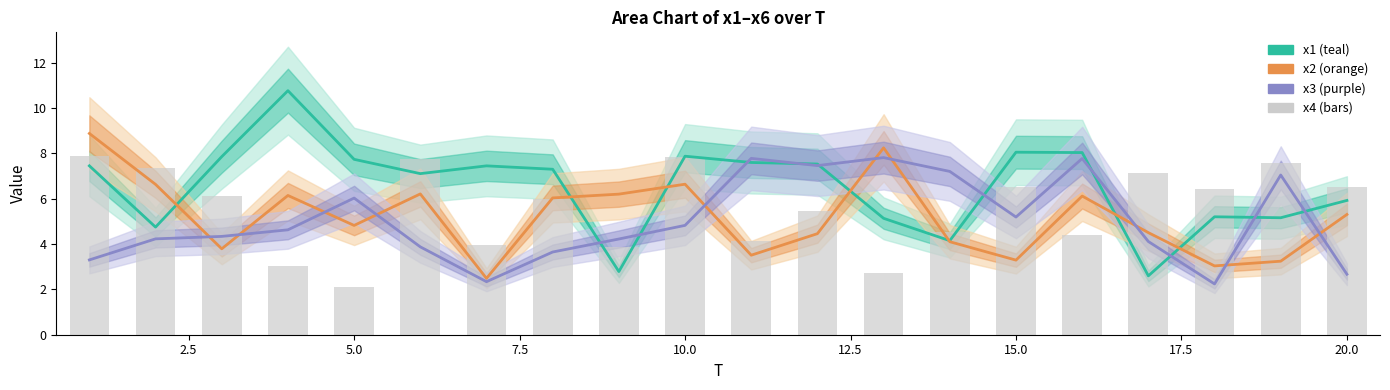

Reading left to right, extract all data points from this chart.

7.9	7.3	6.1	3.0	2.1	7.8	4.0	6.0	3.9	7.8	4.1	5.5	2.7	4.5	6.5	4.4	7.1	6.4	7.6	6.5